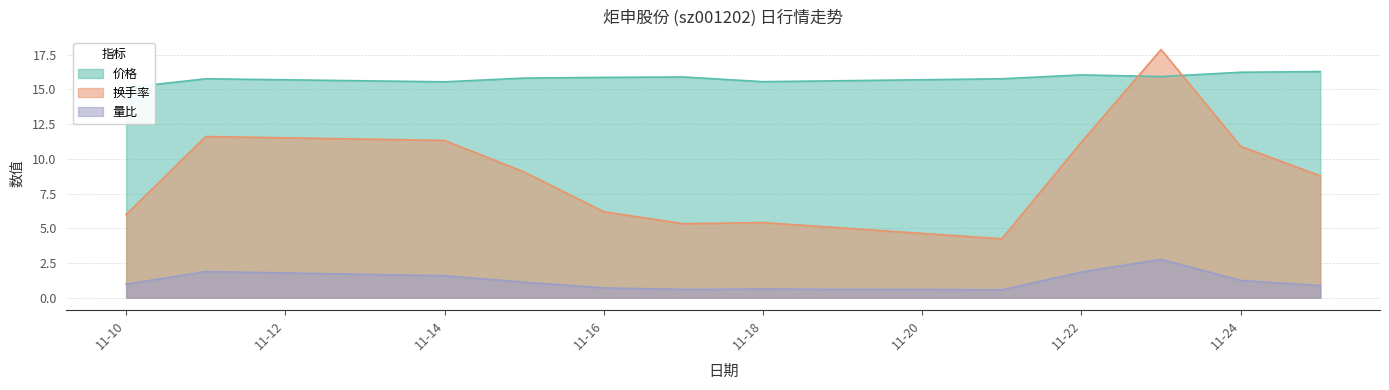

What are all the series names shown in the legend?

价格, 换手率, 量比